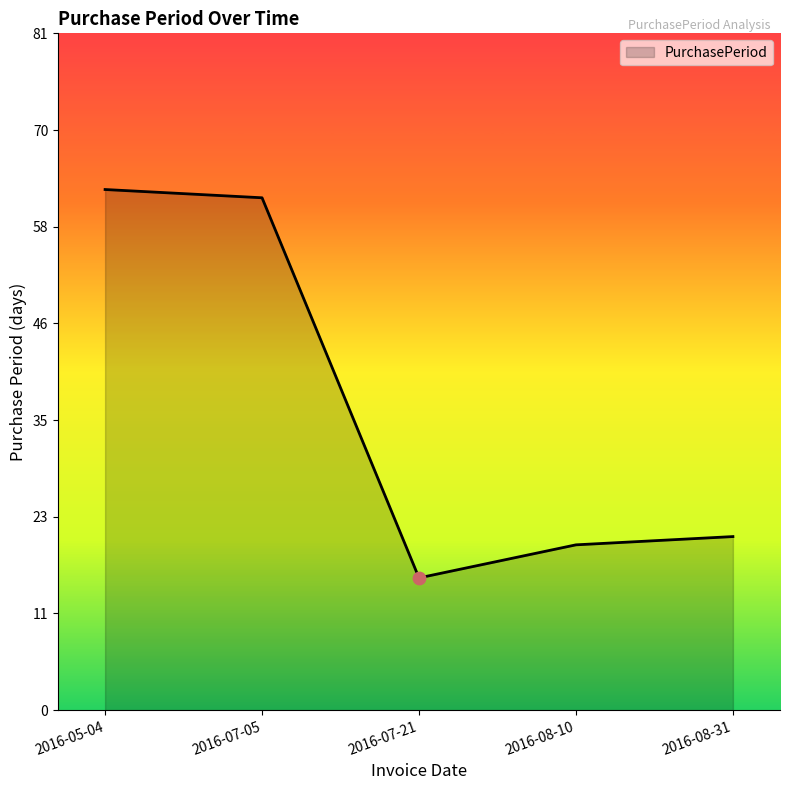

Which has a higher value, 2016-07-05 or 2016-08-10?

2016-07-05